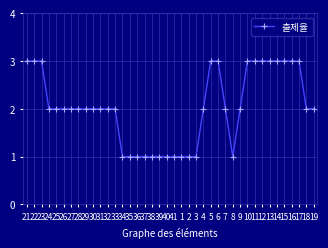

Does the chart display data point markers on the line(s)?

Yes